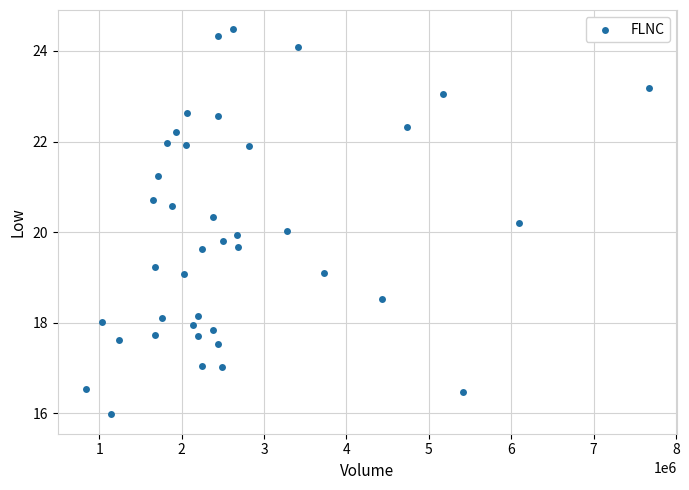

What is the range of Y values (max minus min)?

8.5